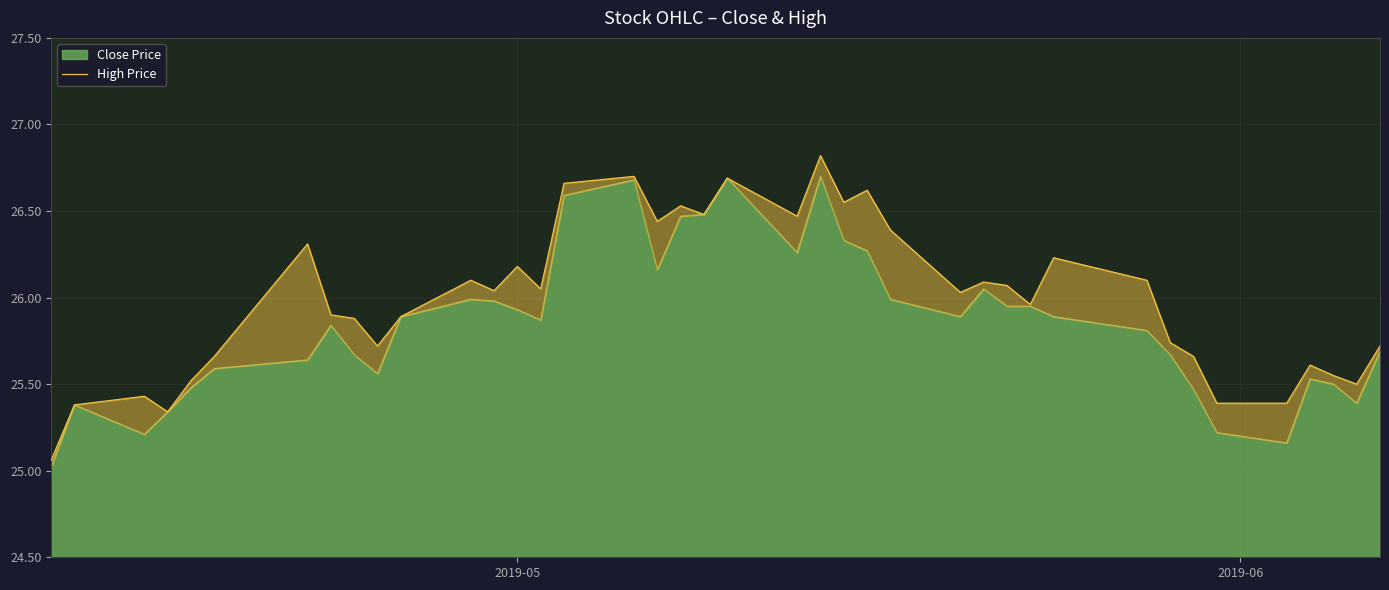

How many lines are shown in the chart?

1